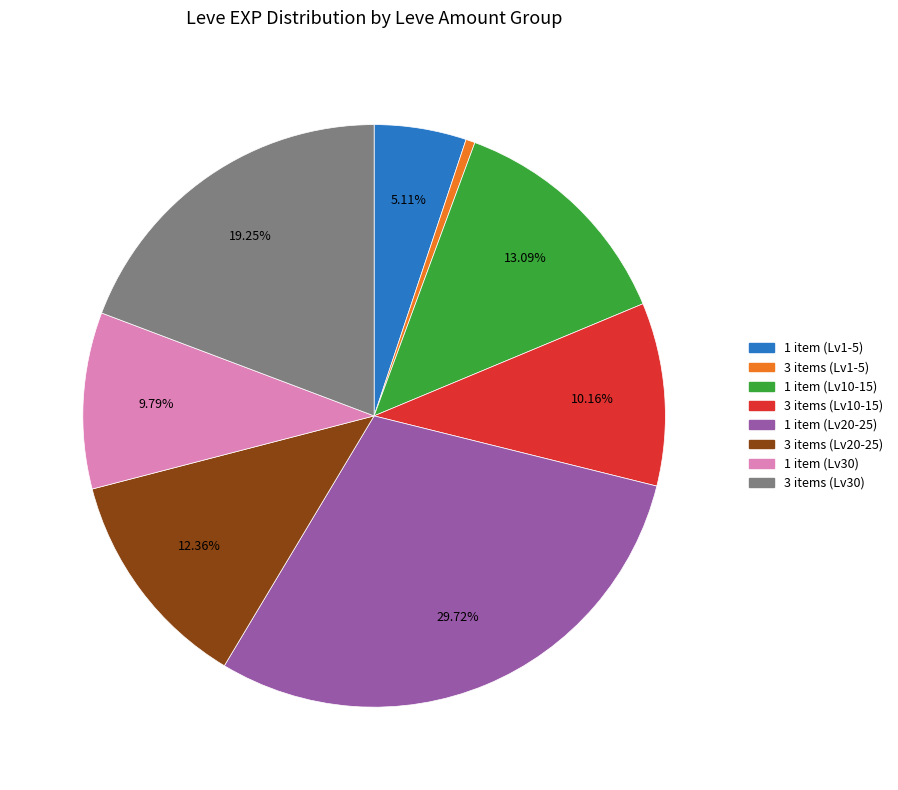

Does any single category account for the majority?

No